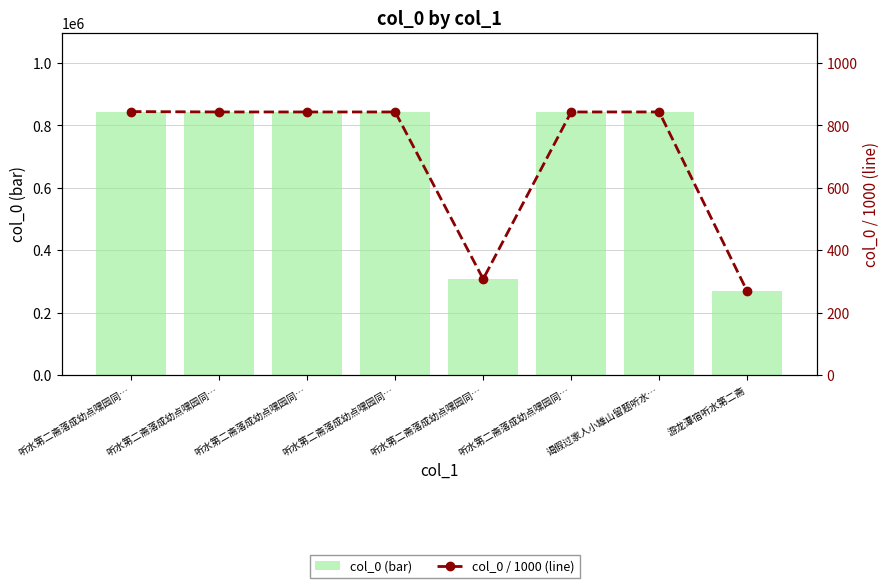

Where does the col_0 (bar) series first go above 842771?

听水第二斋落成幼点嘿园同…